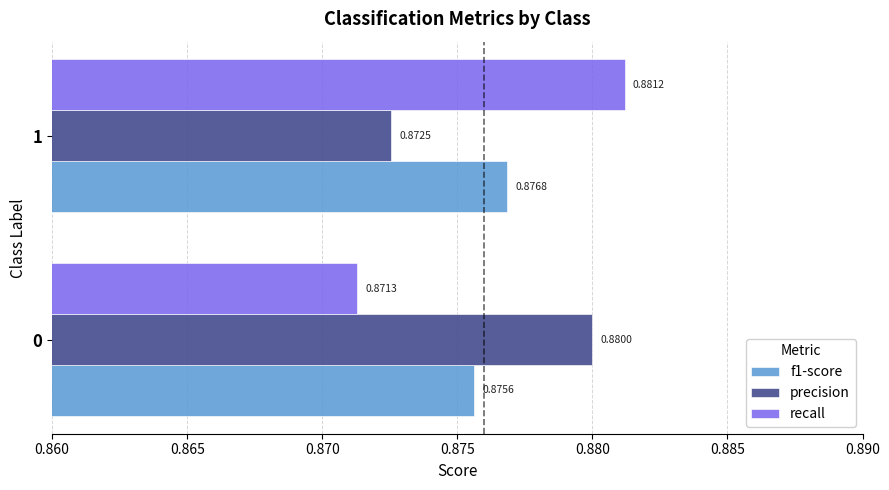

What is the sum of all precision values?

1.8